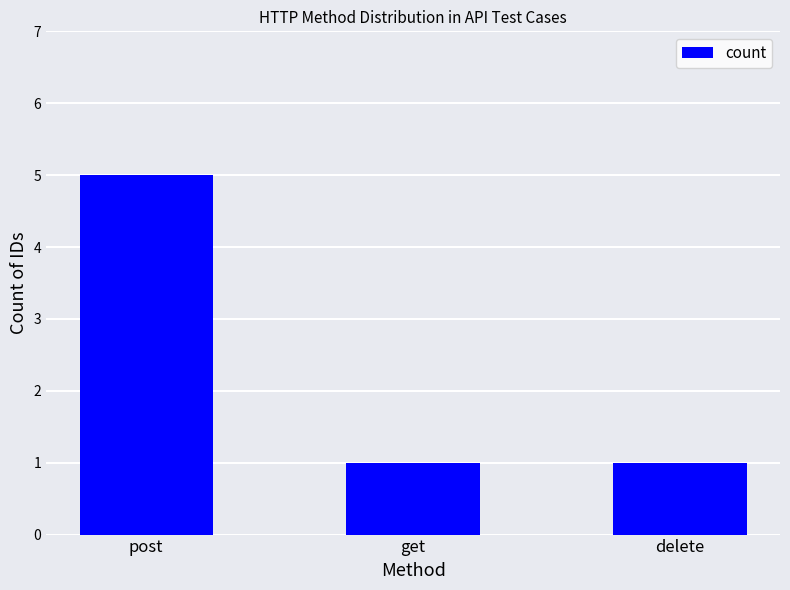

Count the values in the range 1 to 5.

3